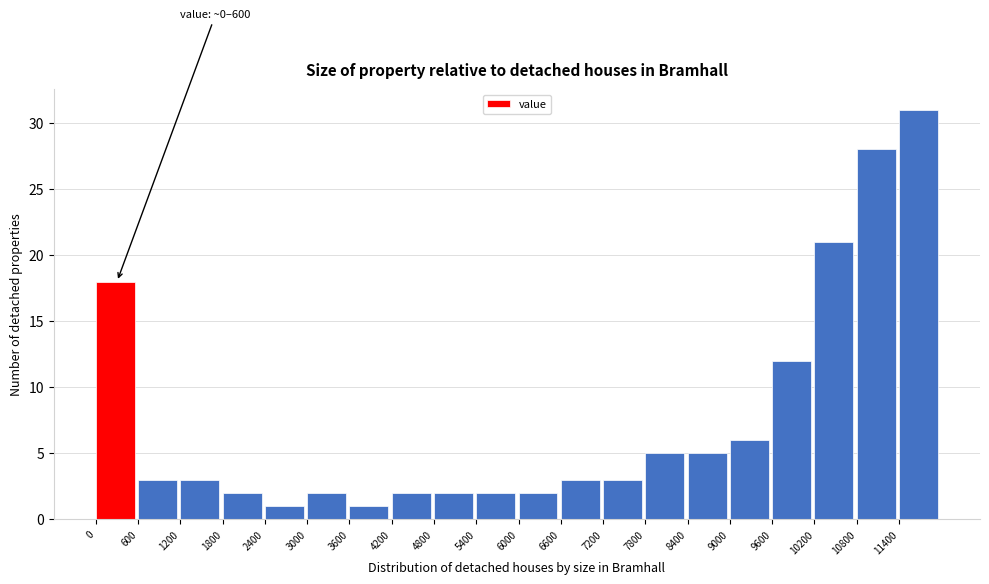

Over which range of the x-axis is the bar tallest?

11400 to 12000